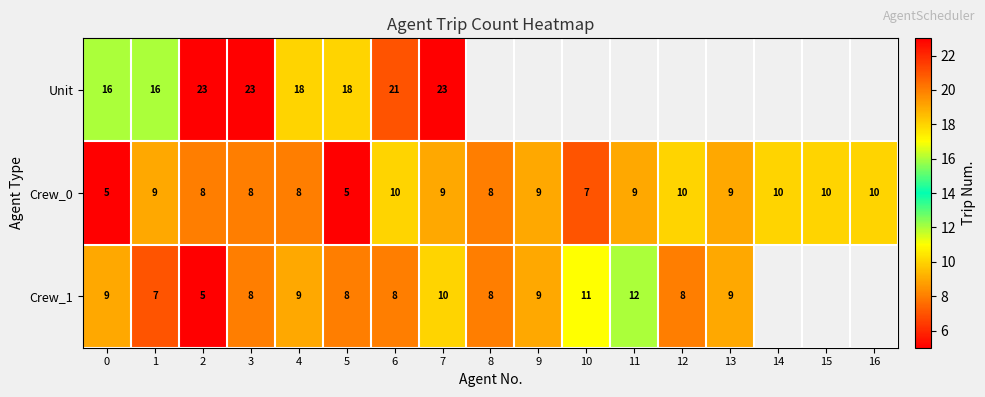

True or false: Crew_0 has a value of 4.6 at 2.

False